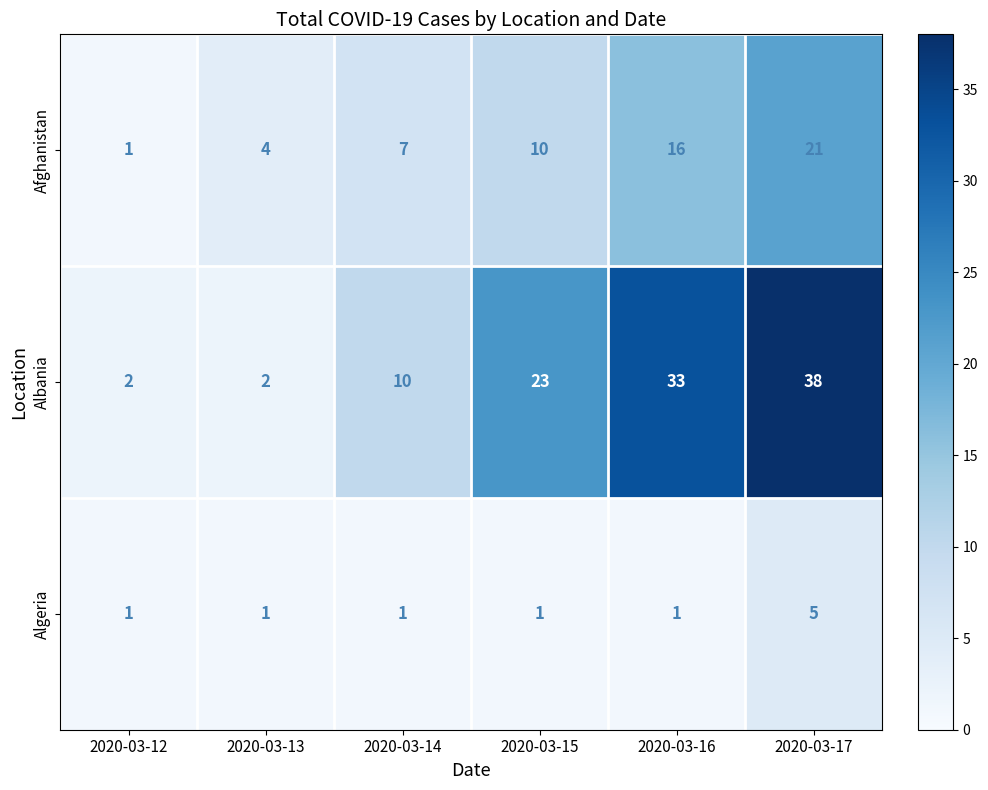

Which series has the largest total across all categories?

Albania